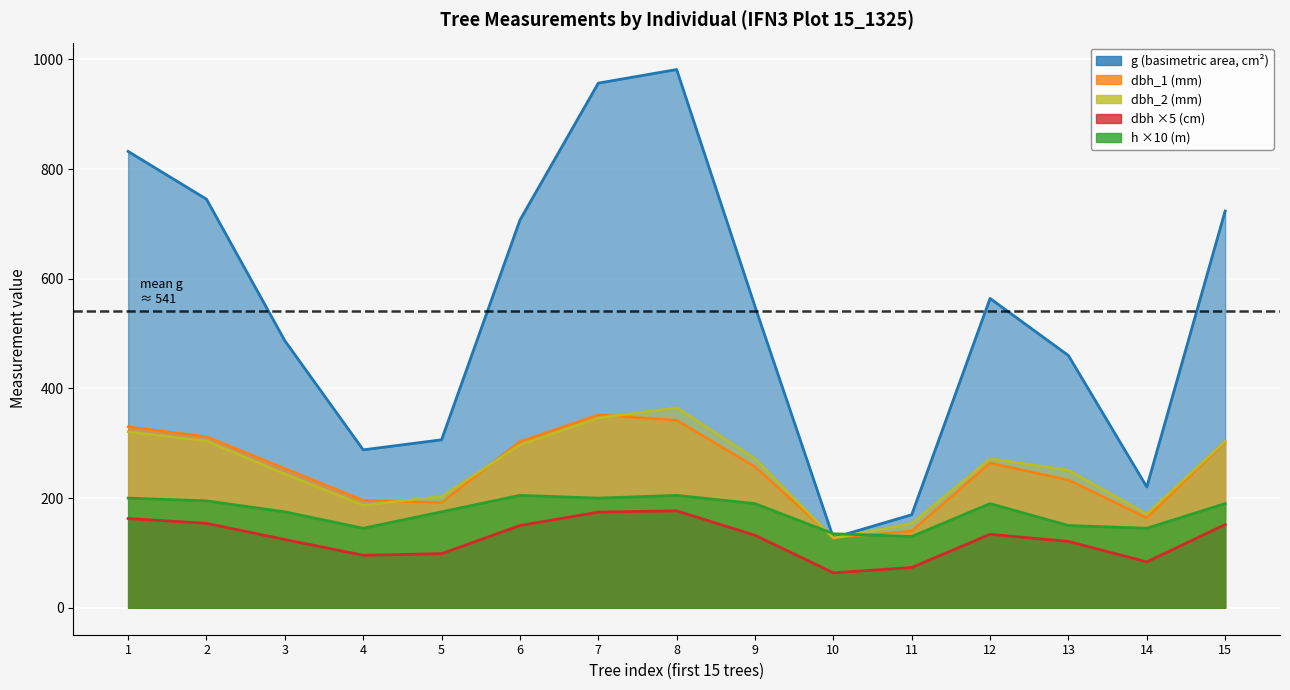

Is it true that h equals 96.8 at 8?

False